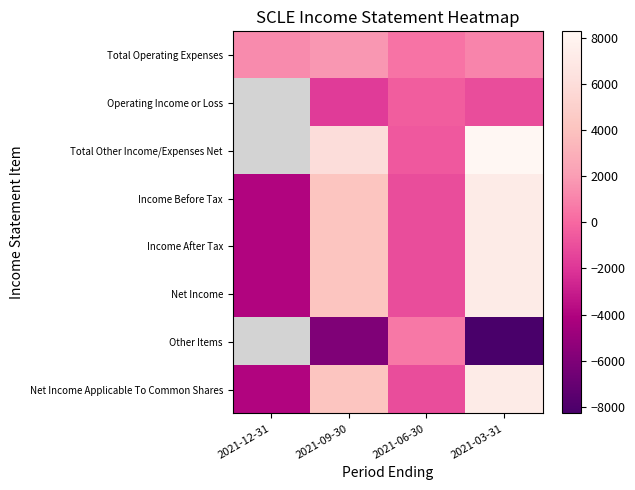

At which category is the sum across all series the highest?

2021-03-31